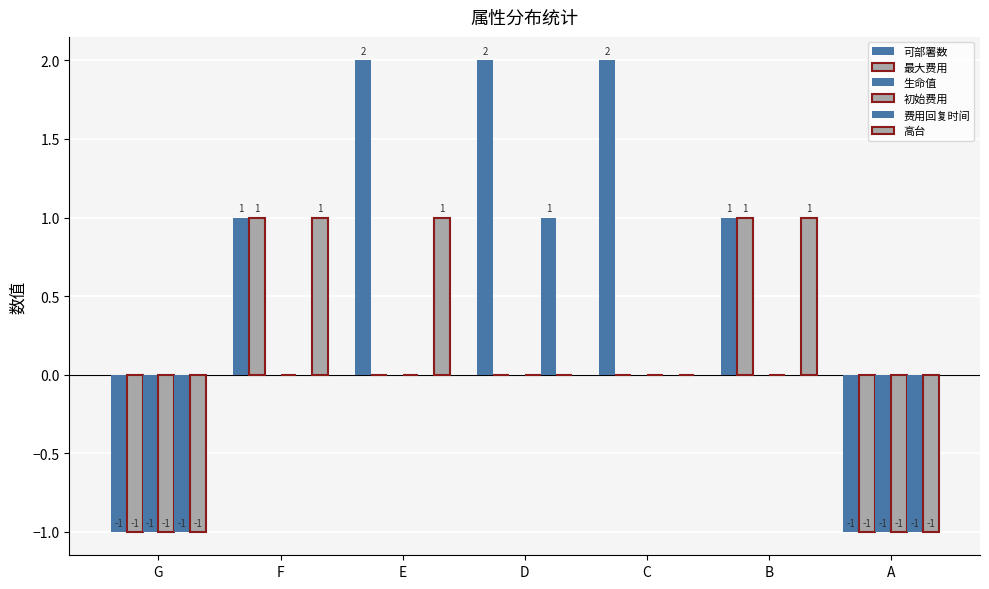

Which has a higher value, D or E?

D